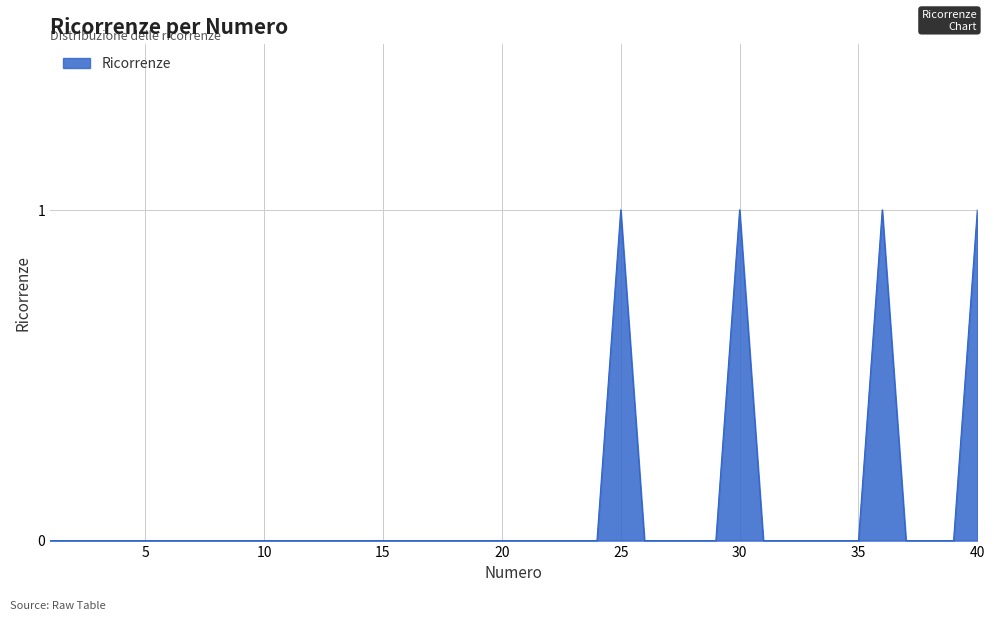

What is the difference between the maximum and minimum values?

1